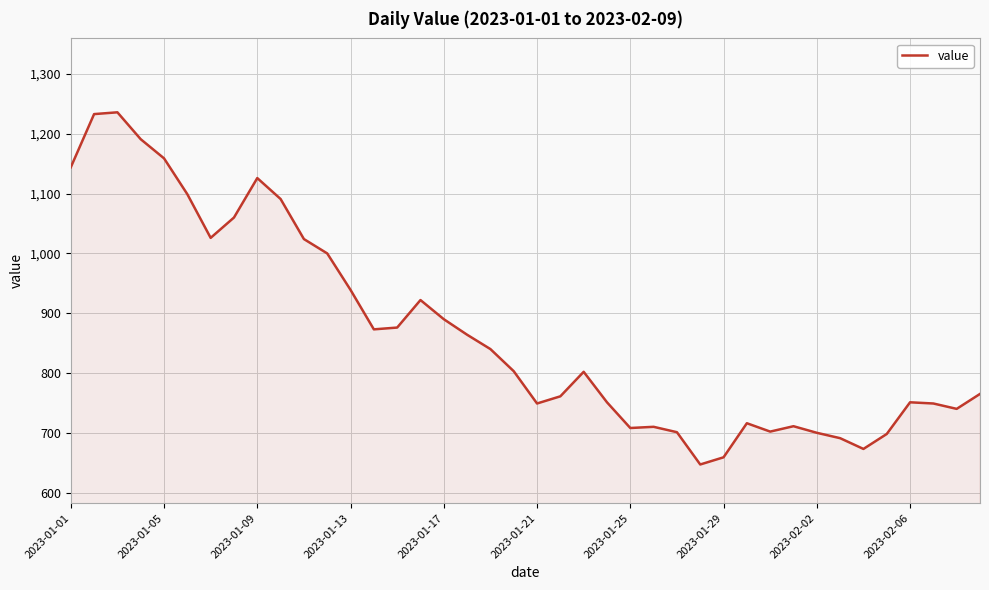

Does the chart display data point markers on the line(s)?

No